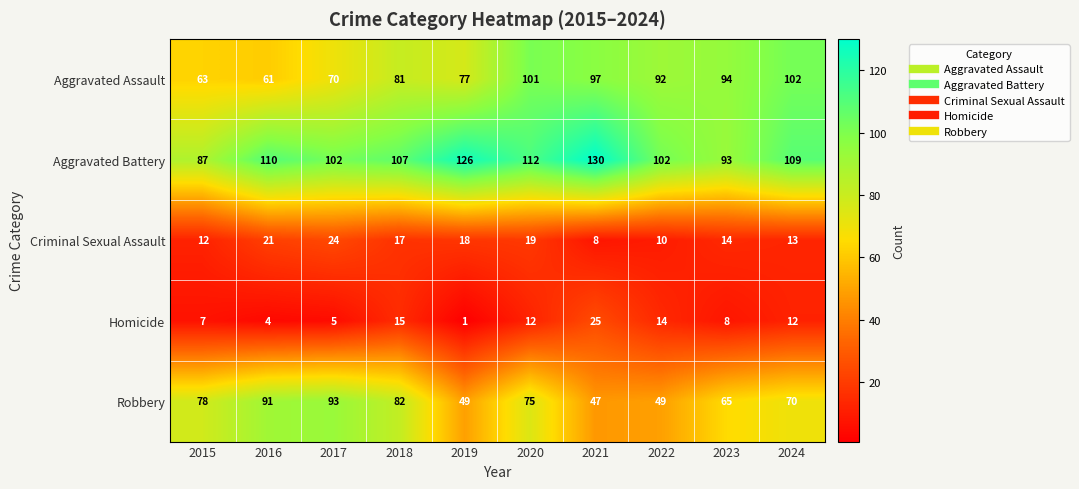

At which label does Criminal Sexual Assault reach its minimum?

2021